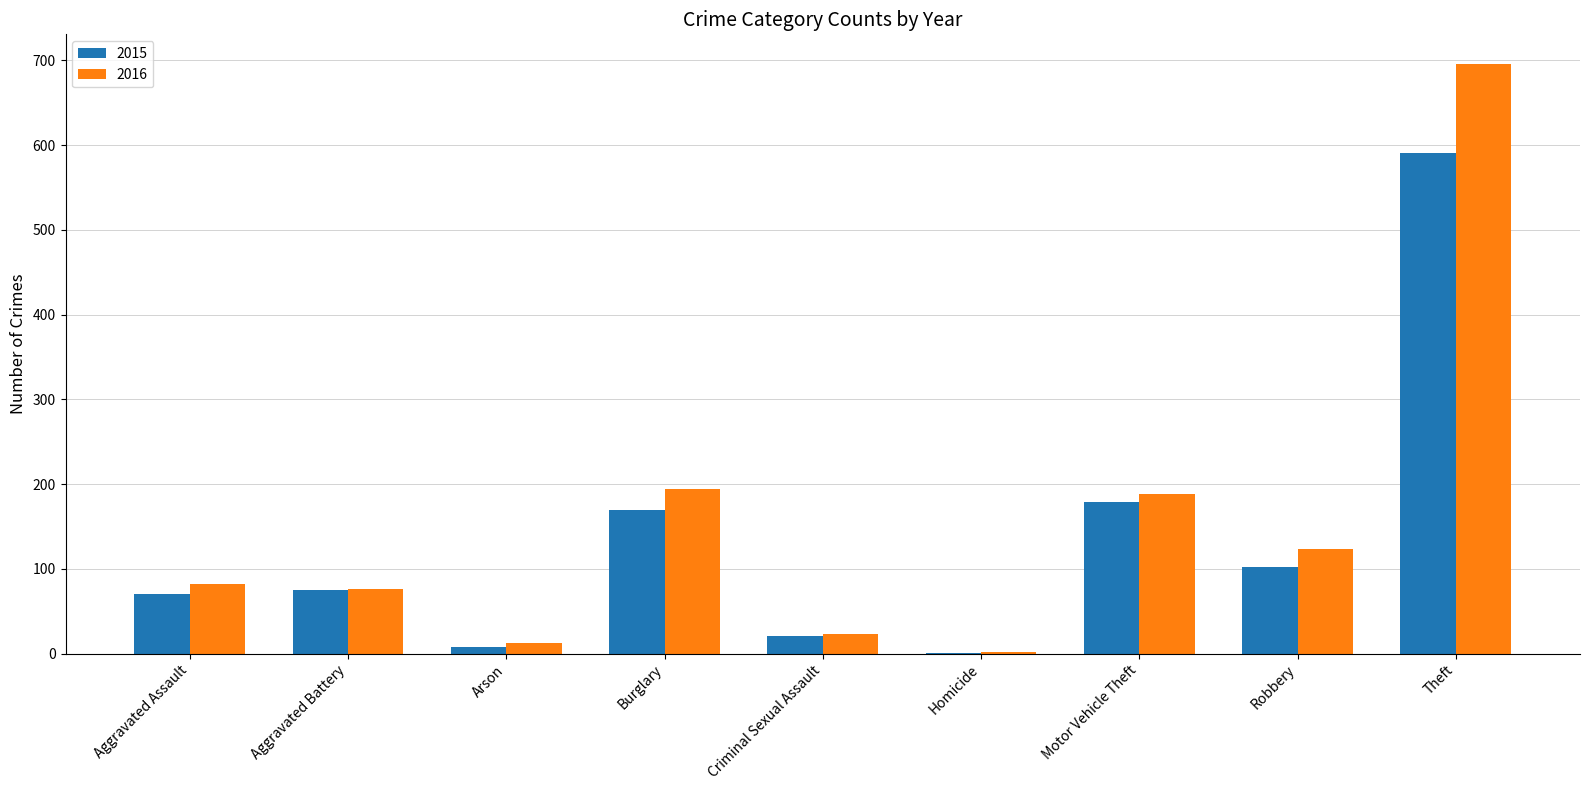

What is the approximate value of 2016 at Motor Vehicle Theft?

189